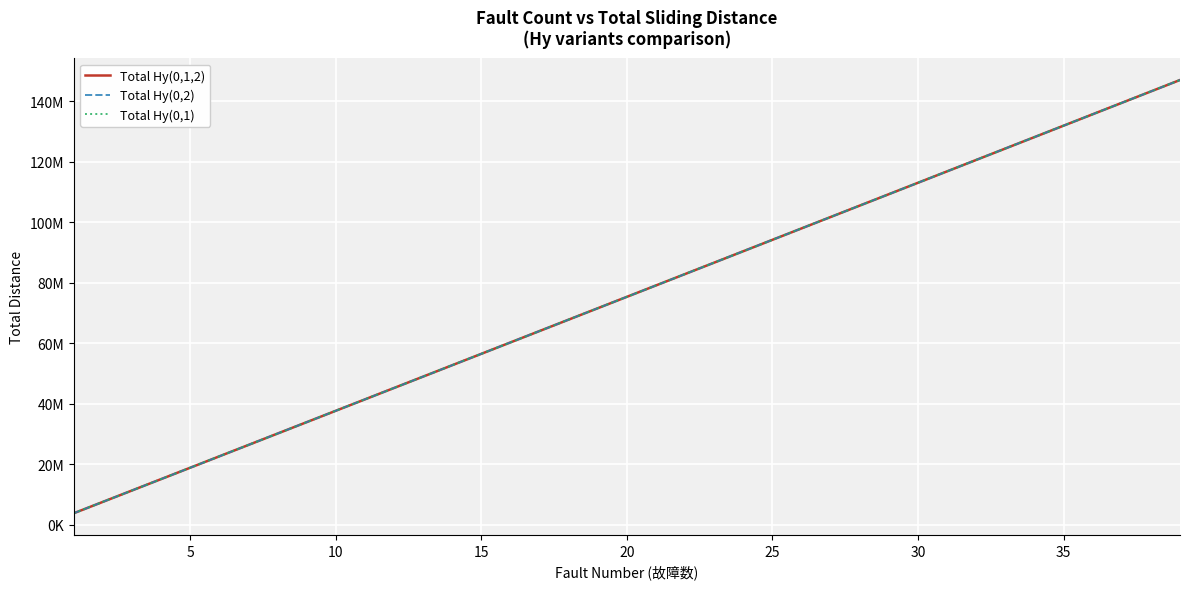

Reading right to left, transcribe all the data shown in this chart.

Total Hy(0,1,2): 147058334	143280295	139502778	135725655	131949207	128172886	124396852	120621354	116845607	113070791	109296260	105522038	101748861	97975544	94202647	90429627	86657547	82885540	79114149	75342835	71572286	67802450	64032322	60262919	56493880	52725113	48956837	45188806	41421453	37654448	33886949	30120239	26353821	22588290	18822284	15057175	11292059	7527588	3763694
Total Hy(0,2): 147058237	143280219	139502713	135725594	131949179	128172867	124396837	120621341	116845593	113070782	109296247	105522035	101748863	97975551	94202653	90429616	86657549	82885535	79114144	75342834	71572290	67802463	64032333	60262932	56493887	52725116	48956840	45188805	41421454	37654451	33886953	30120244	26353822	22588290	18822284	15057175	11292059	7527588	3763694
Total Hy(0,1): 147069567	143291131	139513583	135736440	131959037	128182085	124406145	120630402	116855014	113079556	109304737	105530346	101756307	97982508	94208942	90436399	86663839	82891889	79120279	75349464	71578019	67807601	64037242	60267266	56498041	52728765	48960165	45191975	41424187	37656079	33889041	30122503	26355360	22589063	18823116	15058020	11292890	7527809	3763694